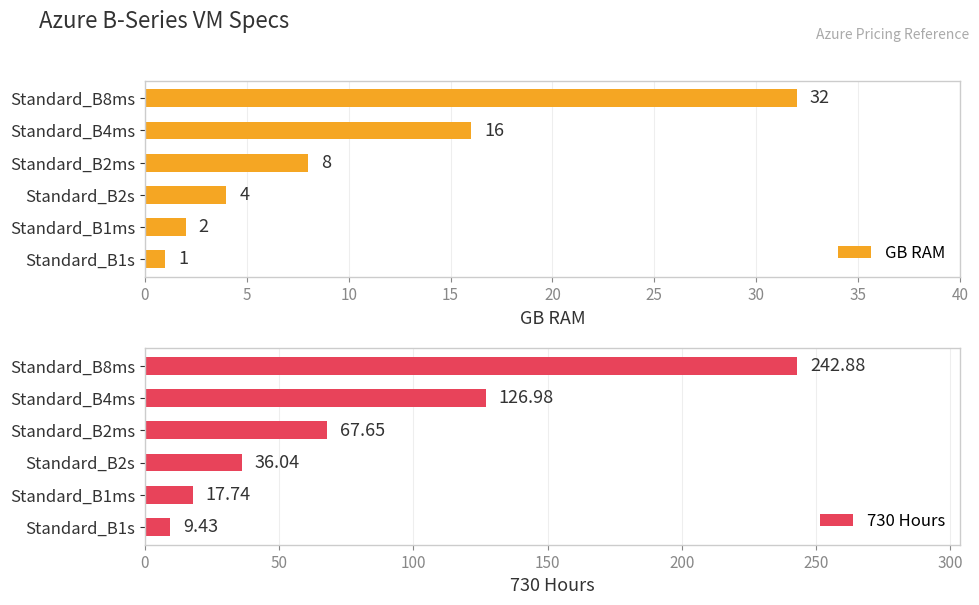

Reading right to left, extract all data points from this chart.

GB RAM: 32.0	16.0	8.0	4.0	2.0	1.0
730 Hours: 242.9	127.0	67.7	36.0	17.7	9.4